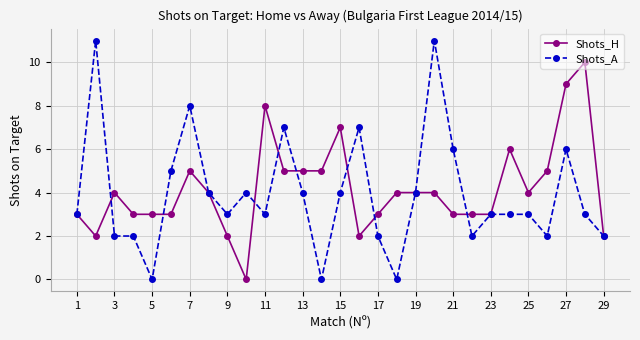

Does the chart have visible grid lines?

Yes